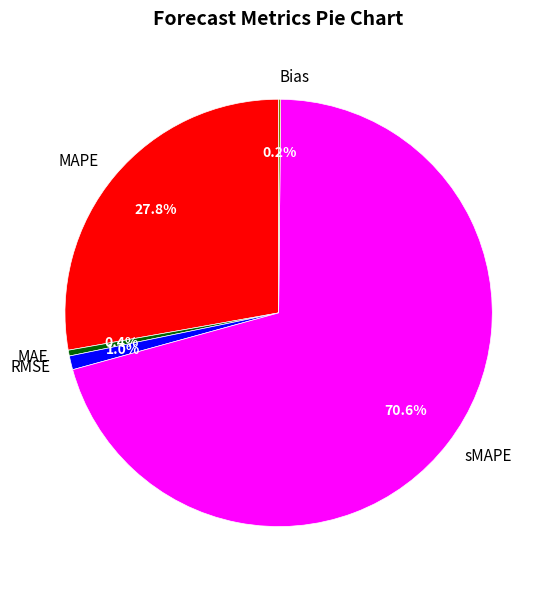

To the nearest percent, what is the difference between the MAE and MAPE slice percentages?

27%